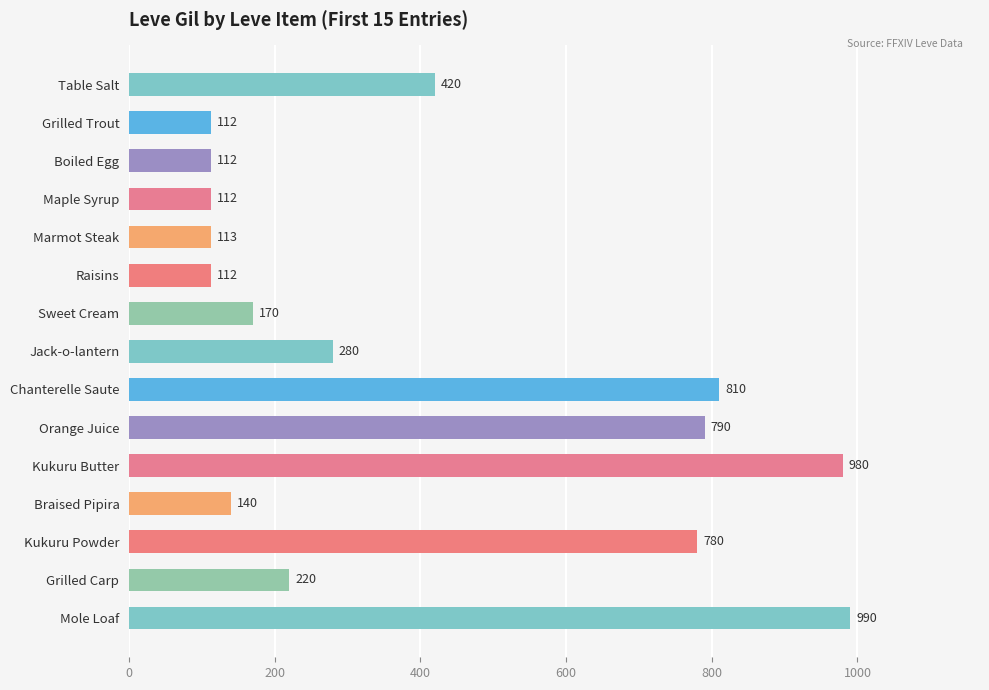

What is the difference between the second highest and second lowest values?

868